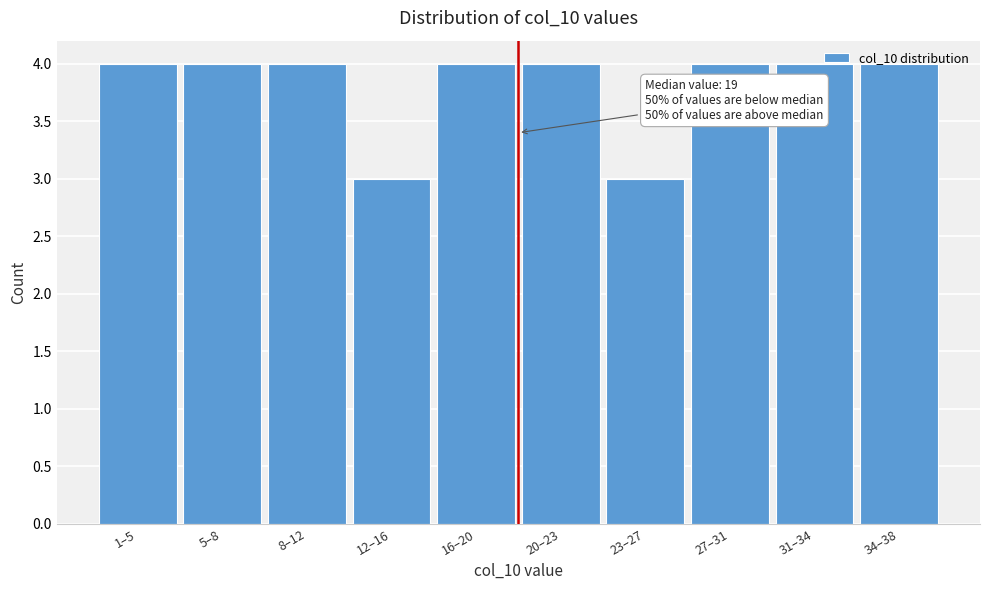

What position from the left is 31–34?

9